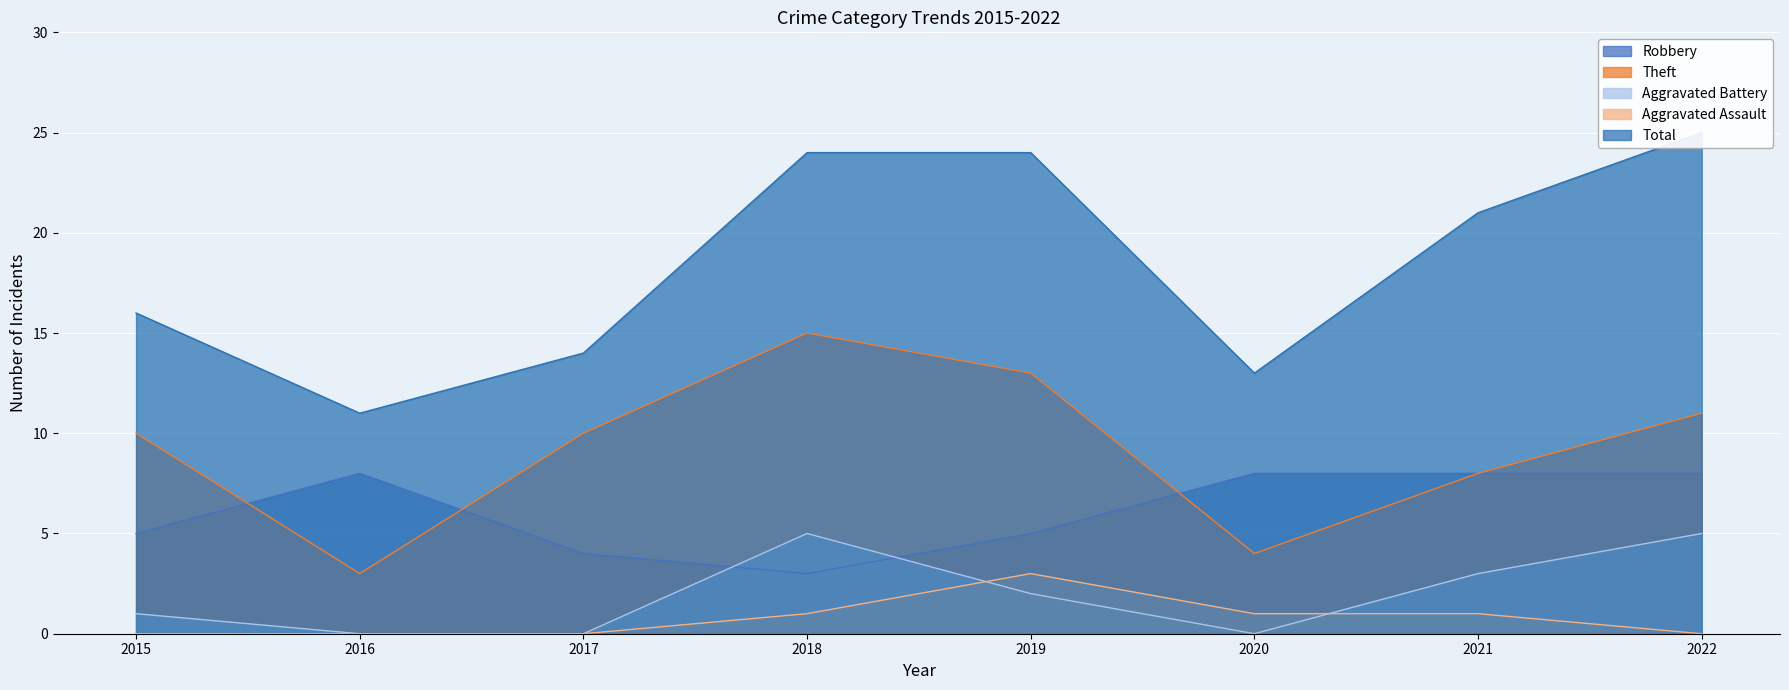

Which series has the largest range (max minus min)?

Total